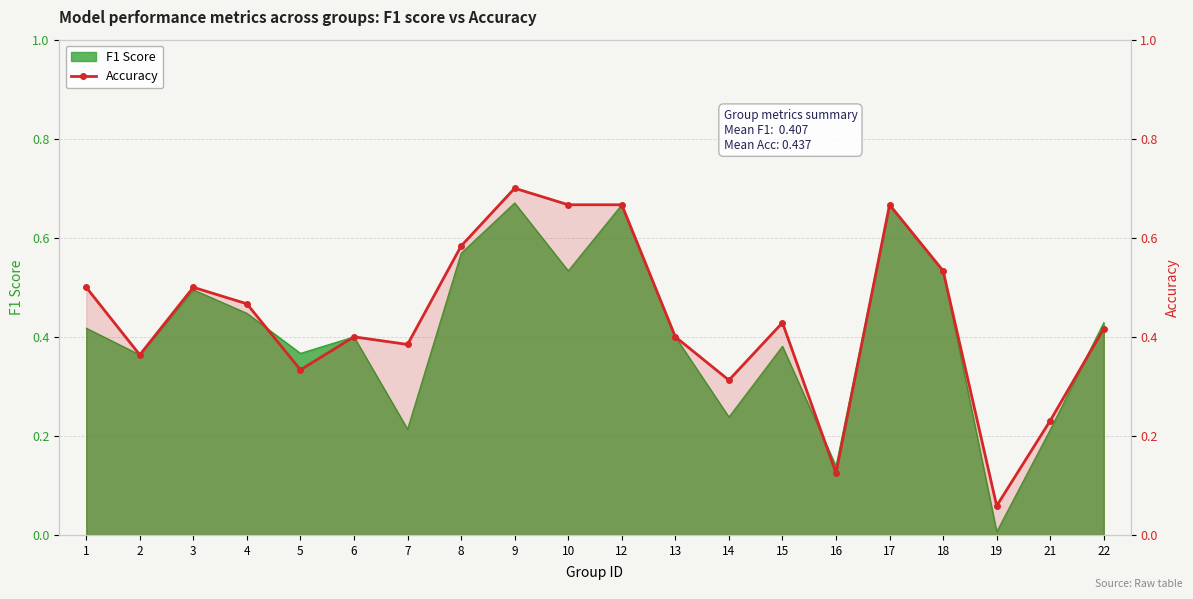

What is the greatest value displayed?

0.7